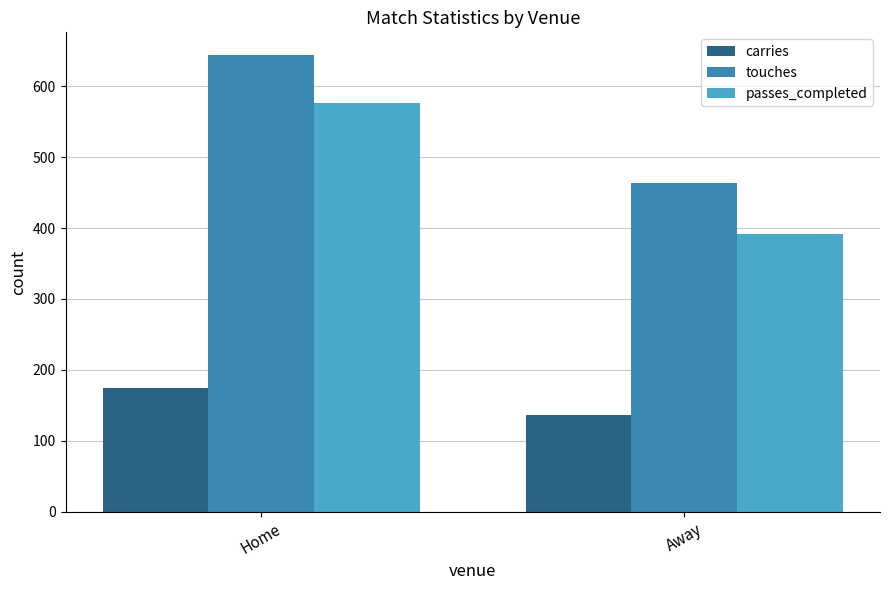

What are all the series names shown in the legend?

carries, touches, passes_completed